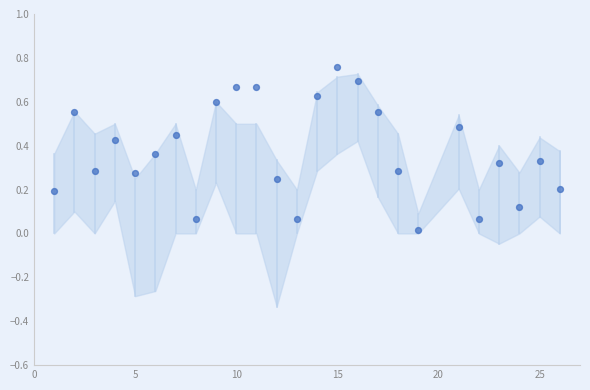

What is the range of X values (max minus min)?

25.0